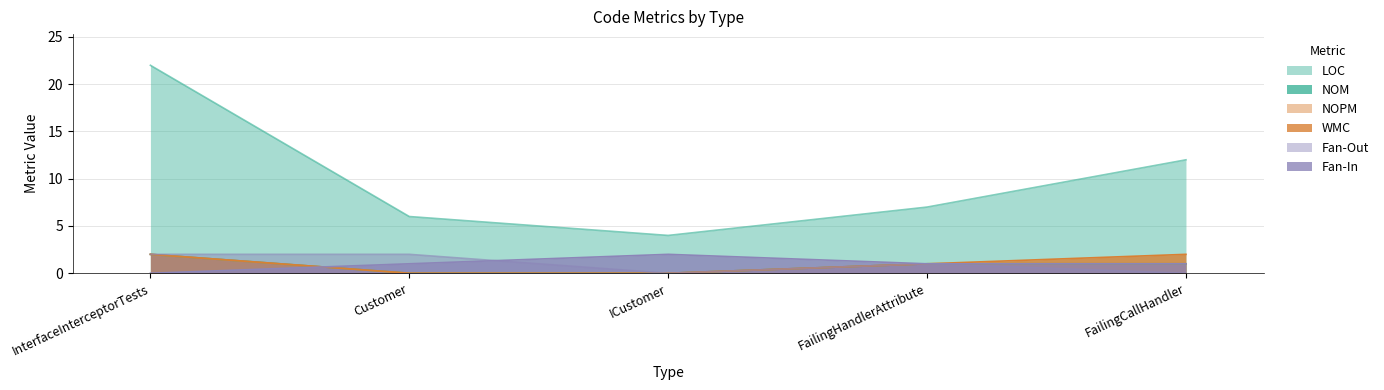

Which category has the highest value across all series?

InterfaceInterceptorTests